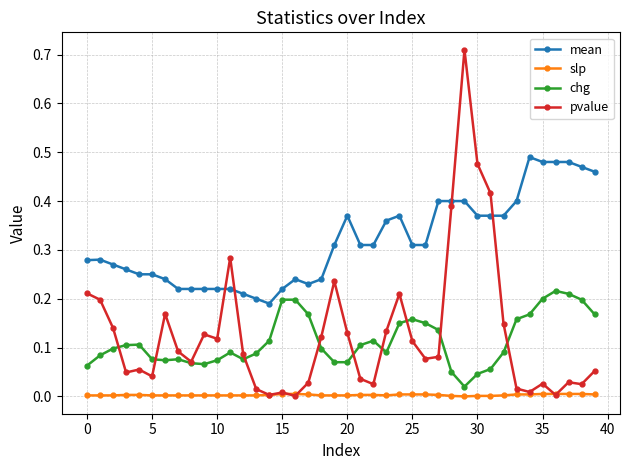

What are all the series names shown in the legend?

mean, slp, chg, pvalue